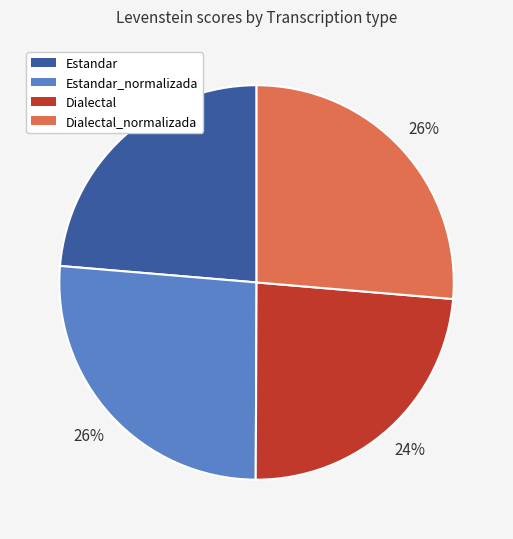

Between Dialectal_normalizada and Estandar, which is larger?

Dialectal_normalizada